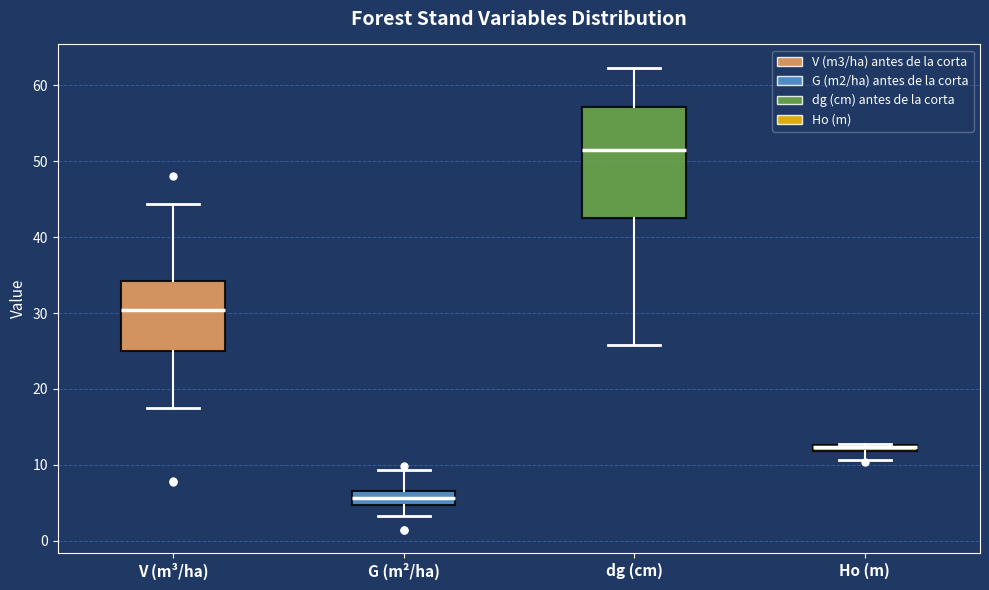

Where does the lower whisker of the box for Ho (m) end on the y-axis? The values are not printed on the chart, so give them approximately, as read against the axis.

11